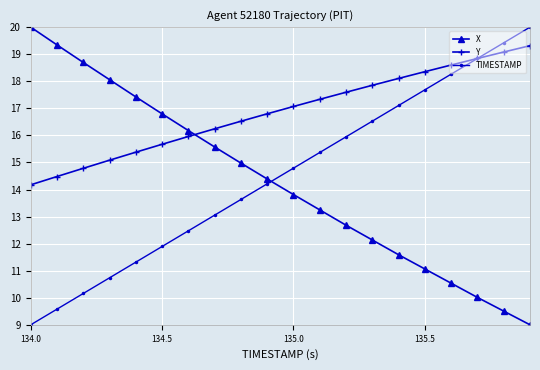

What is the value of the Y point at the 1st from the left?

14.2